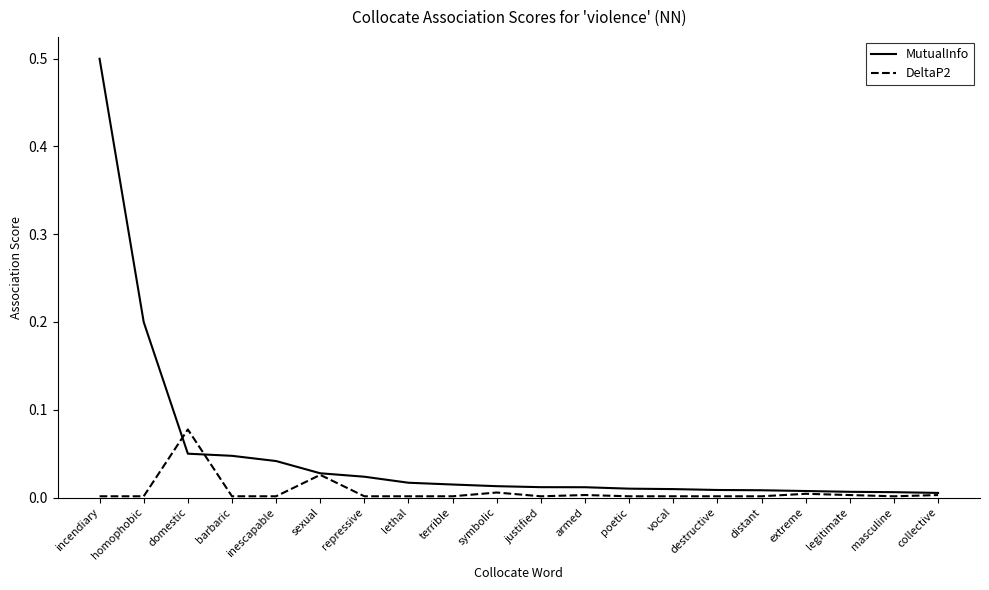

Where do DeltaP2 and MutualInfo first cross each other?

homophobic and domestic